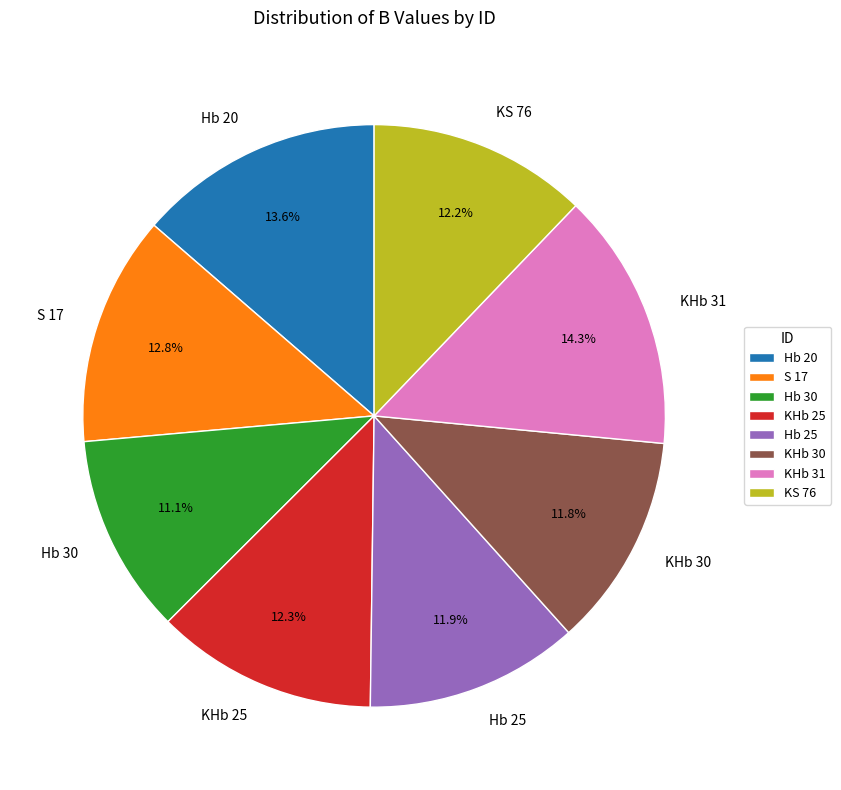

To the nearest percent, what is the combined percentage of S 17 and KHb 31?

27%